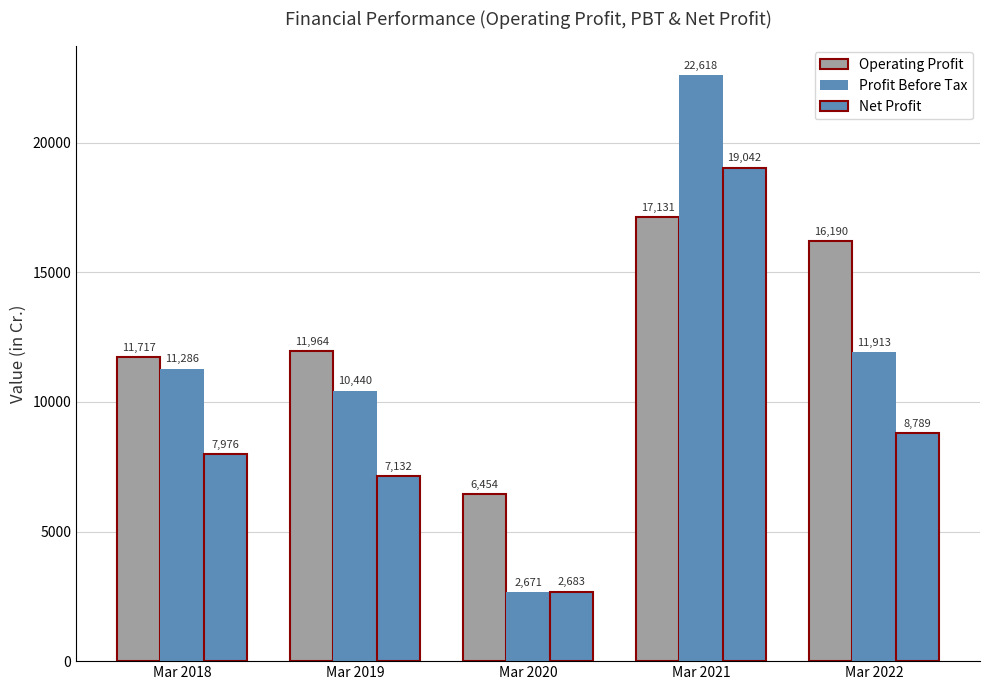

What is the average value of the Operating Profit series?

12691.4